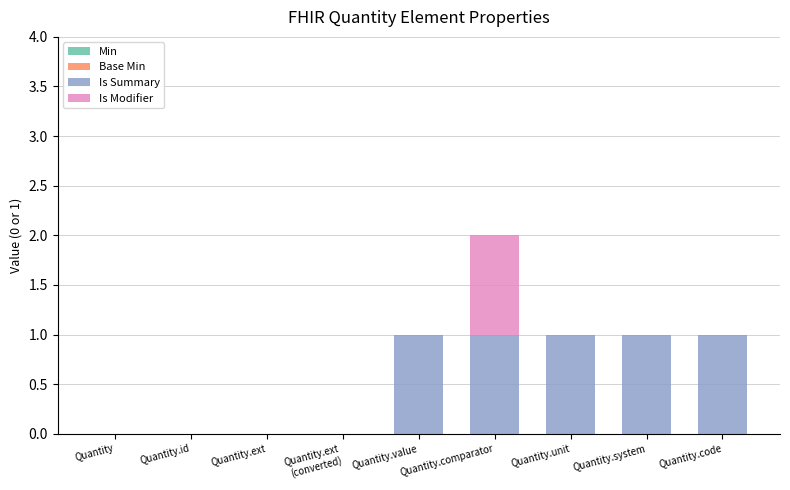

True or false: Is Summary has a value of 0 at Quantity.ext.

True